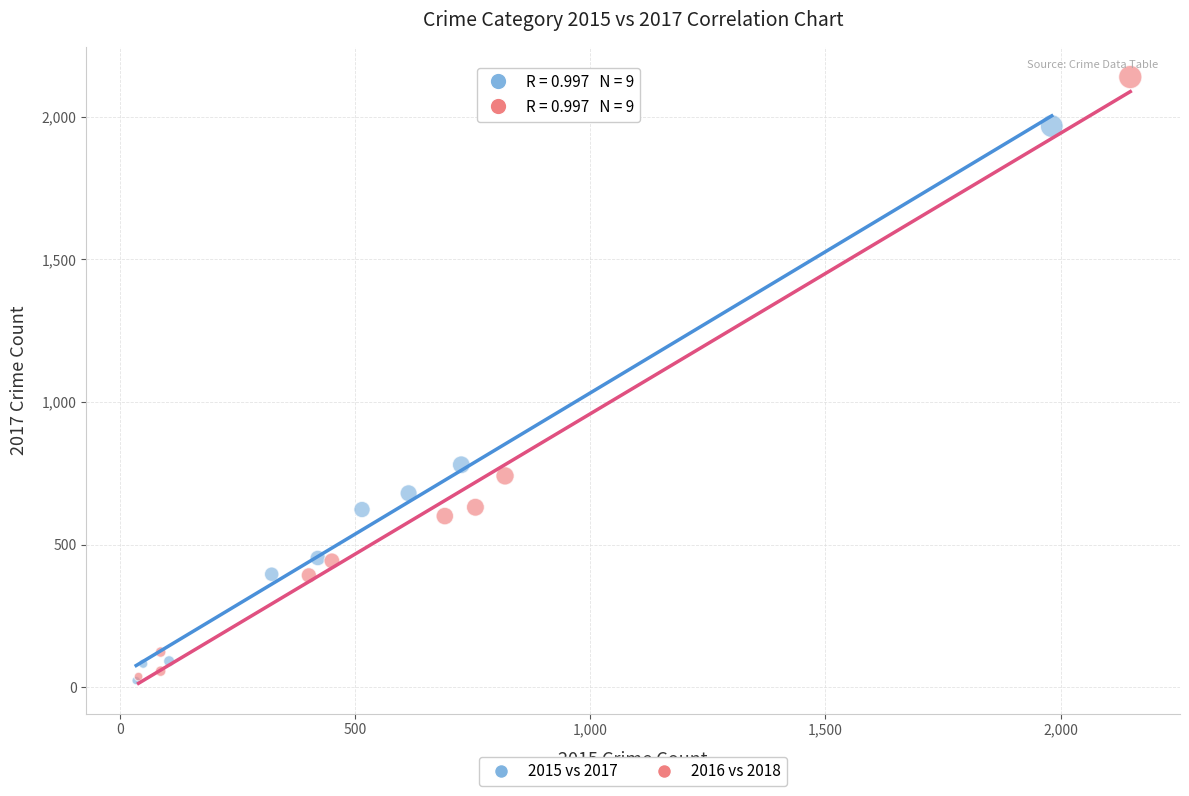

Which series contains the highest Y value?

2016 vs 2018